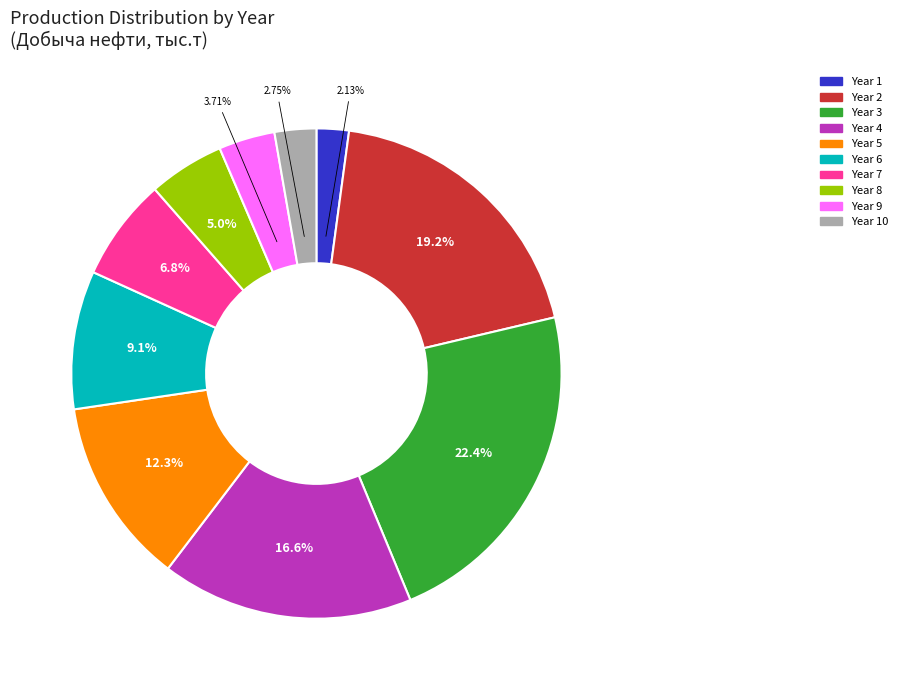

How many segments does this pie chart have?

10